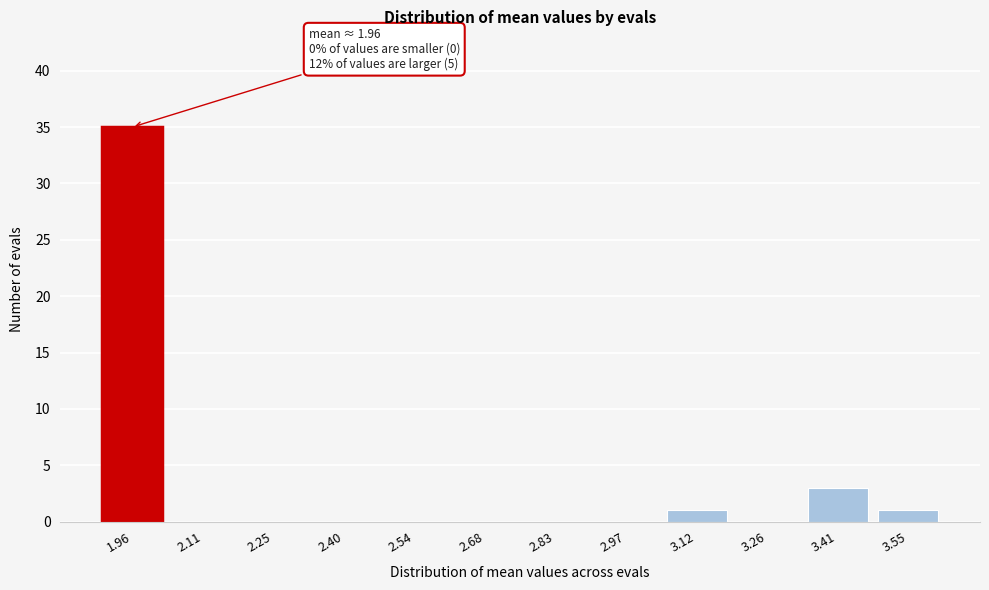

Reading right to left, what are all the values shown in this chart?

3.55=1	3.41=3	3.26=0	3.12=1	2.97=0	2.83=0	2.68=0	2.54=0	2.40=0	2.25=0	2.11=0	1.96=35